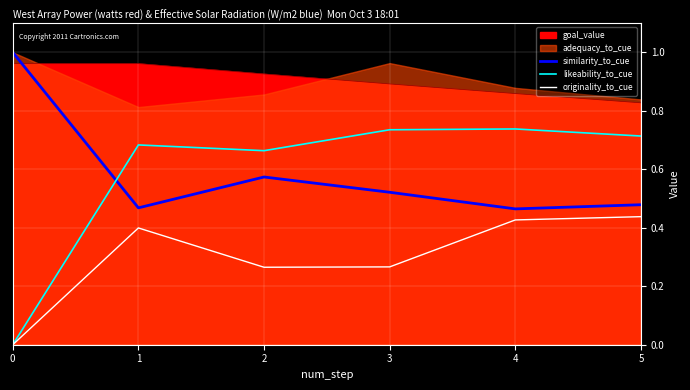

True or false: goal_value and originality_to_cue intersect in this chart.

False